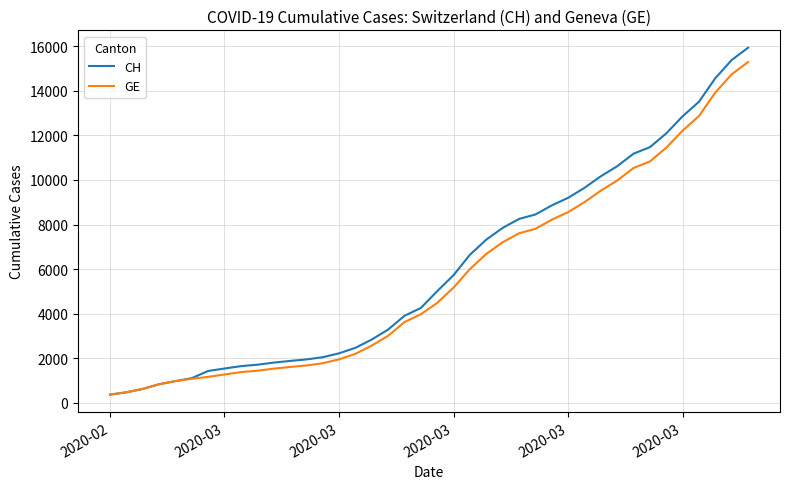

What is the maximum value shown in the chart?

15926